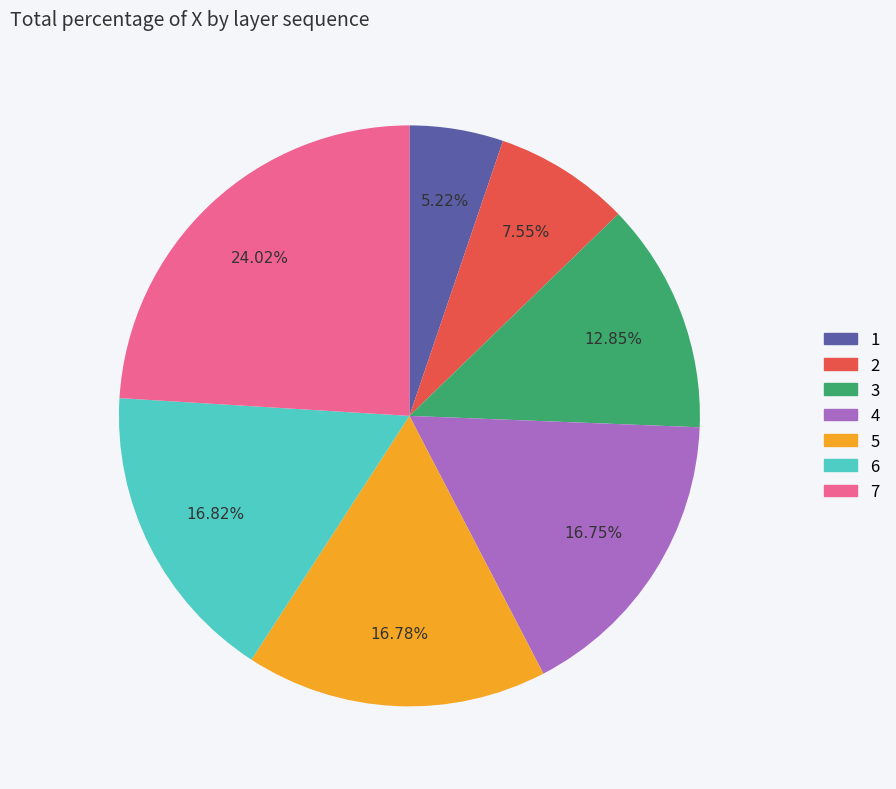

Does 2 account for over 50% of the chart?

No